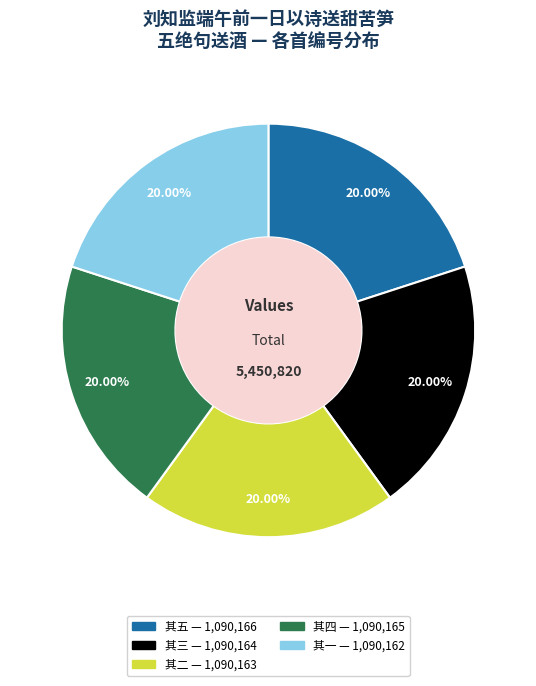

To the nearest percent, what is the average slice percentage?

20%